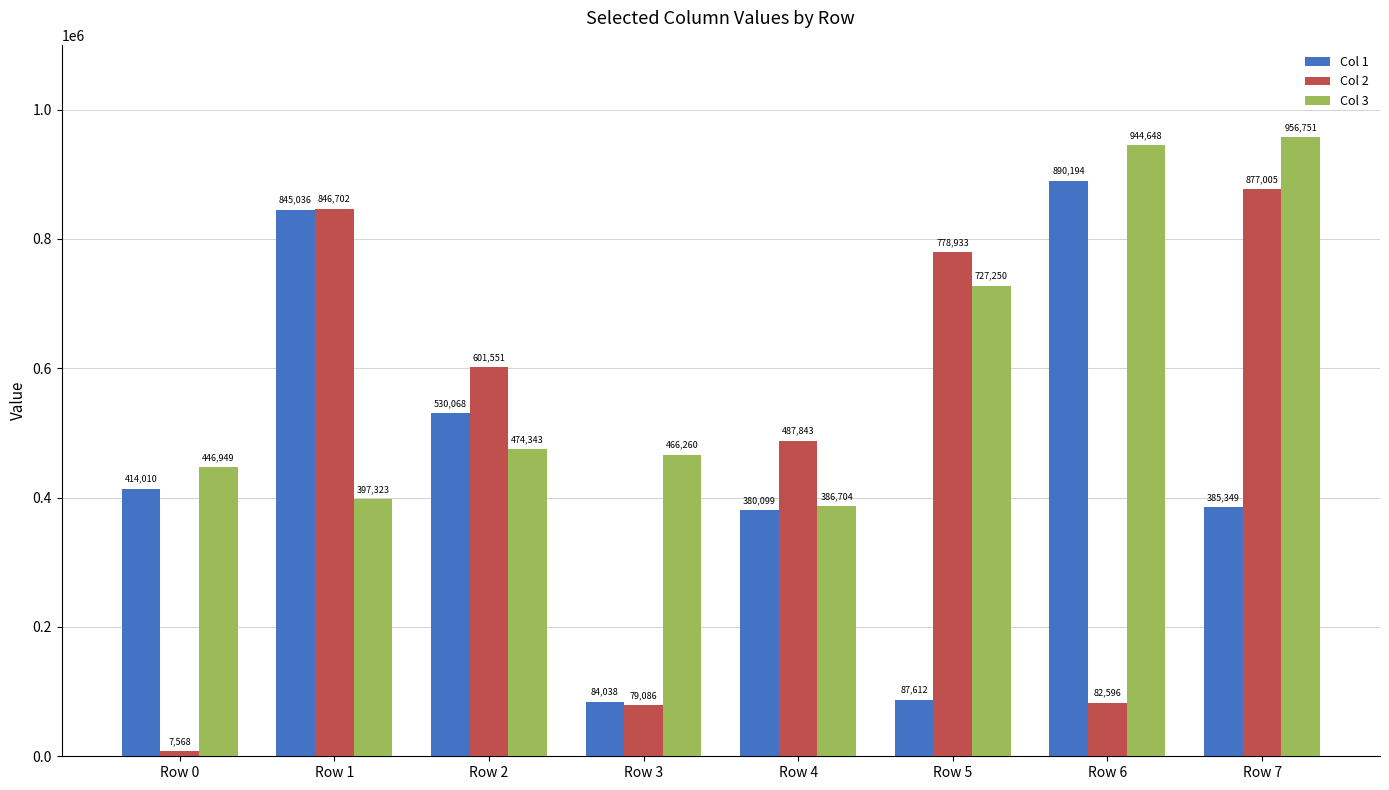

What is the difference between the maximum and second lowest values in the Col 3 series?

559428